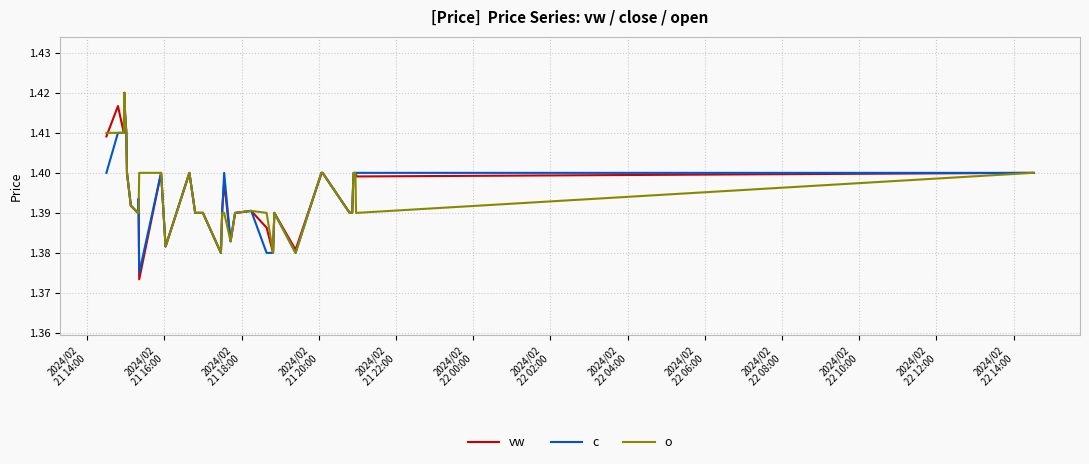

Which series has the widest spread of values?

vw